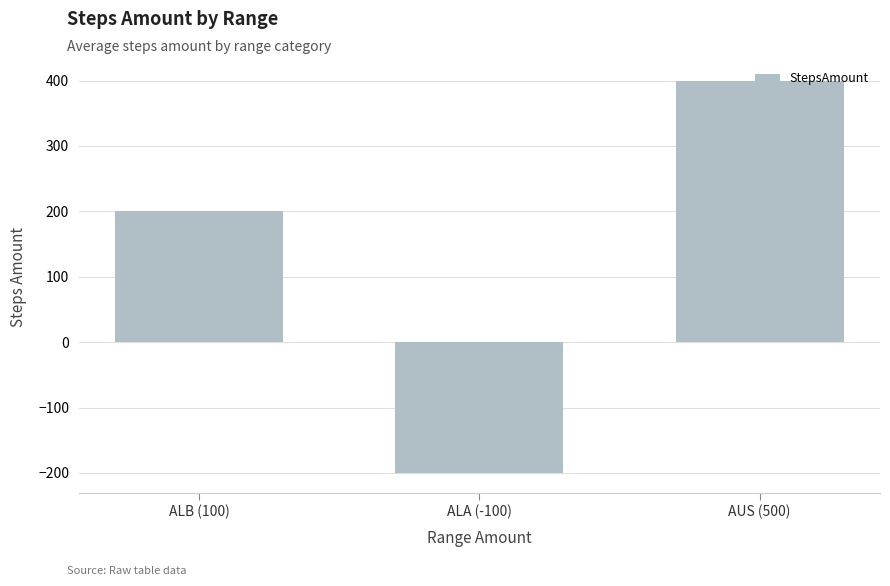

Reading left to right, transcribe all the data shown in this chart.

200	-200	400